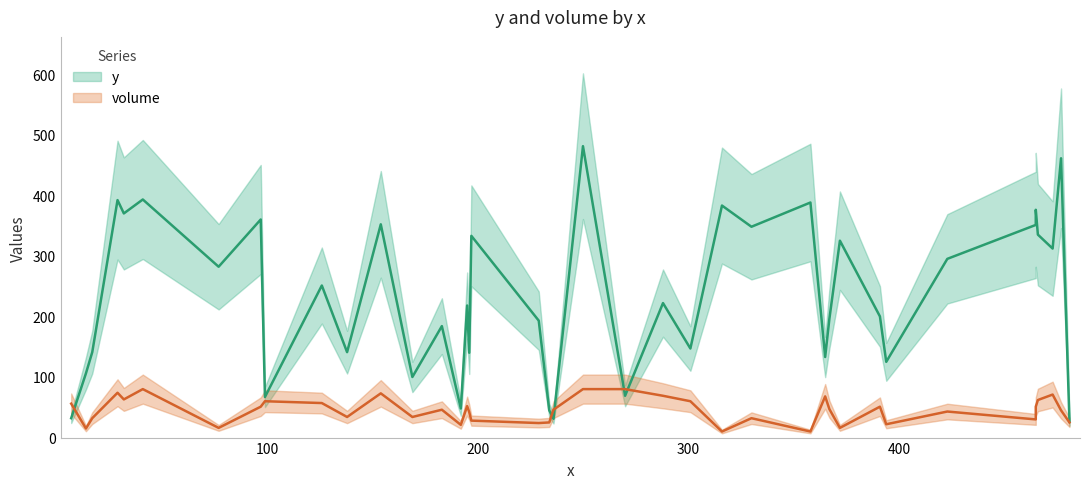

Count the number of data series in this chart.

2